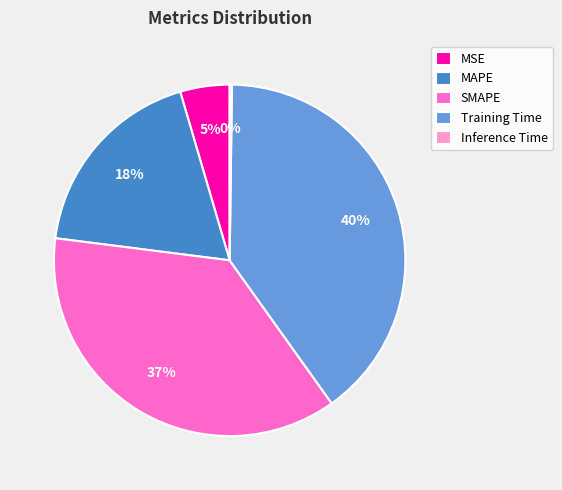

To the nearest percent, what portion does Training Time represent?

40%